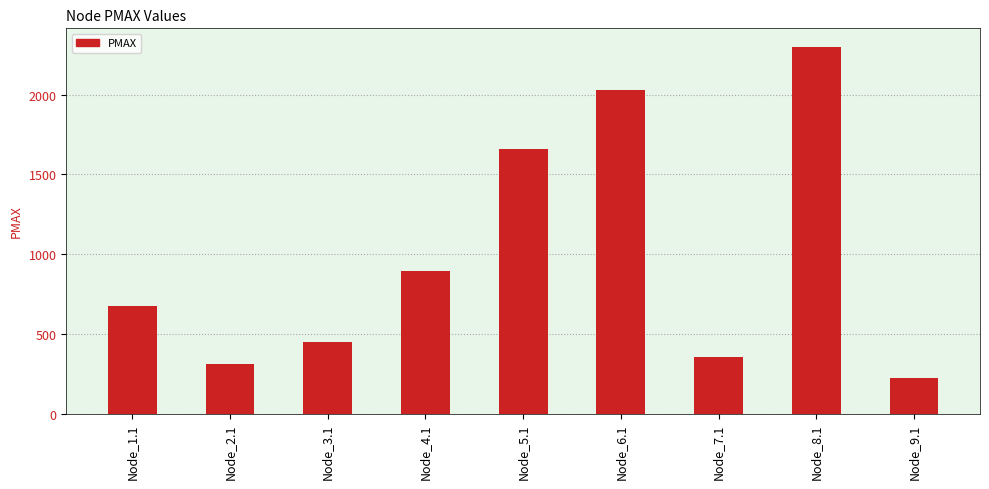

The chart shows a value of 294.6 at Node_9.1. True or false?

False